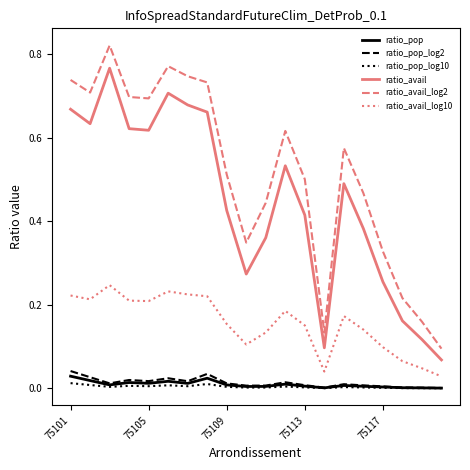

True or false: ratio_avail and ratio_avail_log2 cross at least once.

False